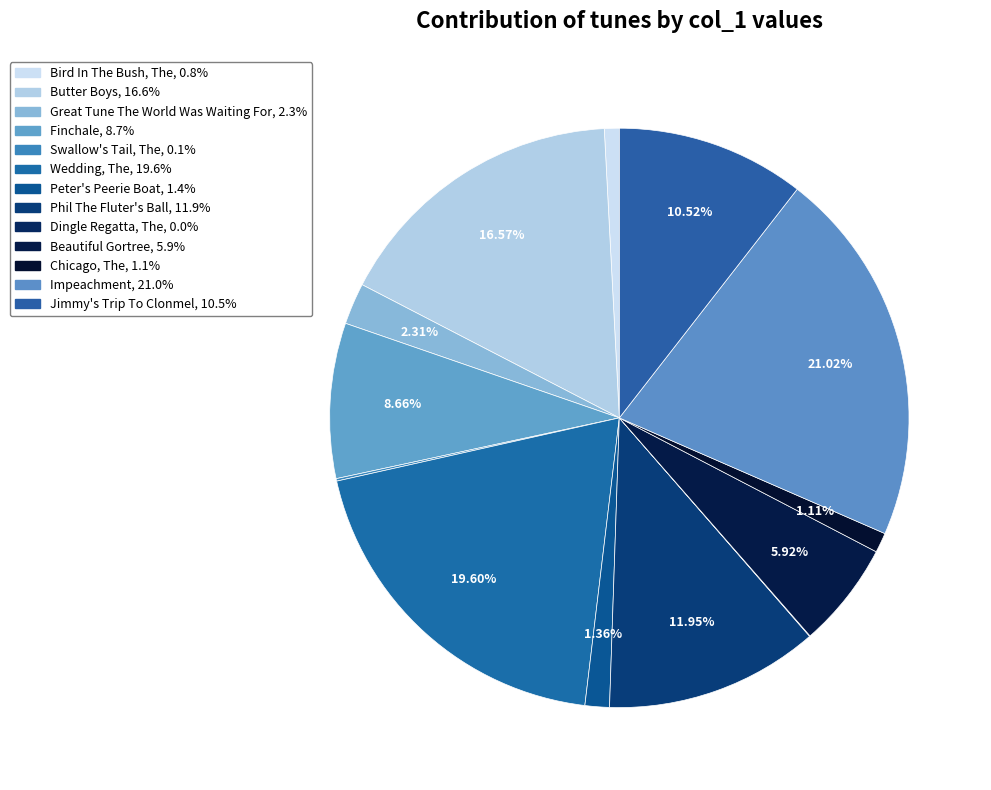

Which slice is the largest?

Impeachment